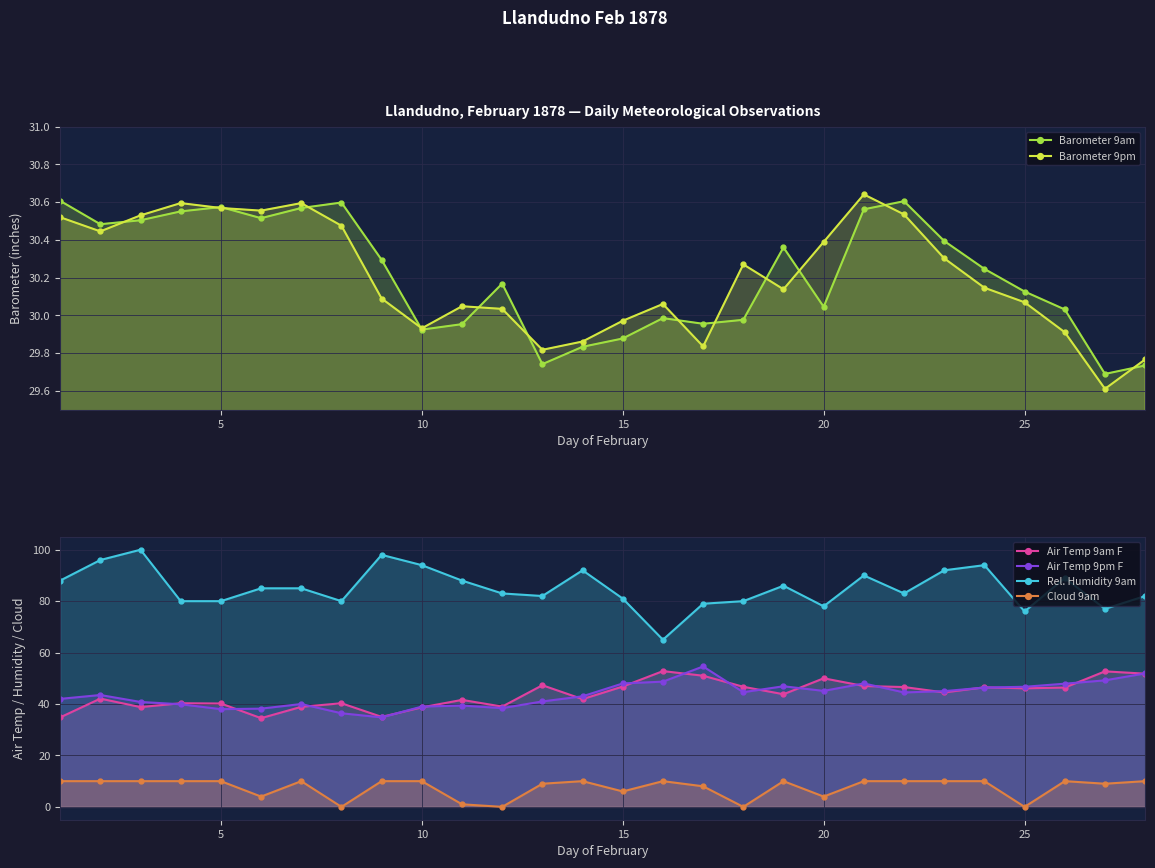

True or false: Air Temp 9am F and Barometer 9pm intersect in this chart.

False